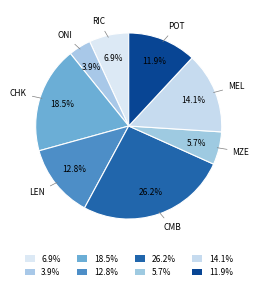

Count the number of slices in the pie.

8